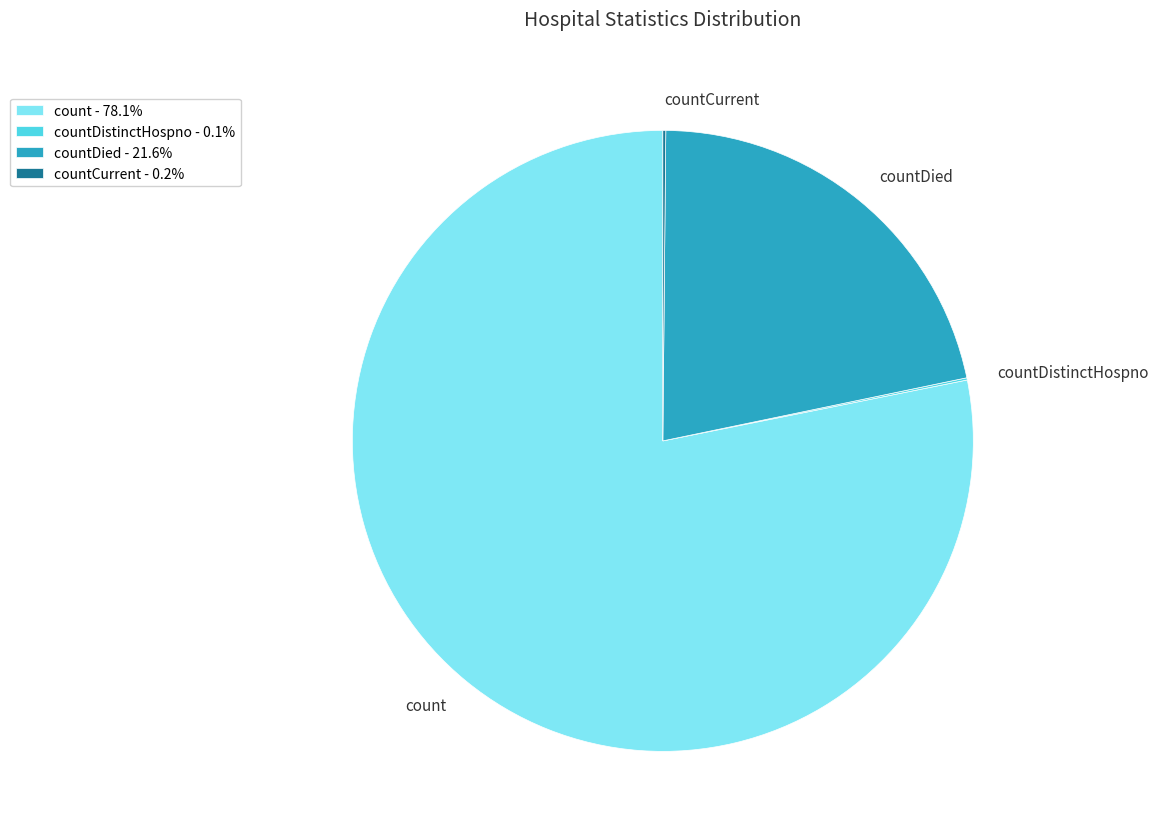

Does count - 78.1% represent more than half of the total?

Yes